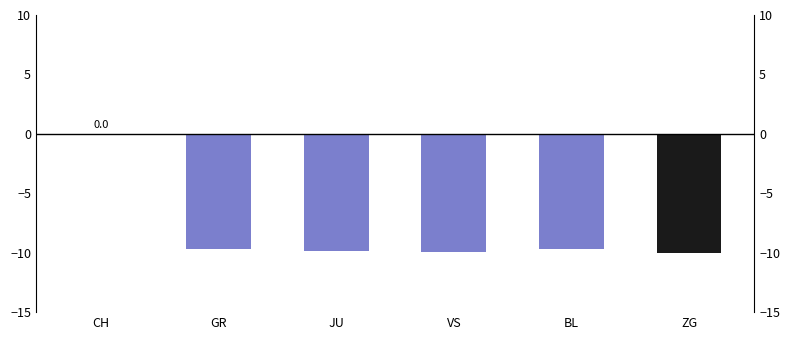

List the labels in order of value, largest first.

CH, BL, GR, JU, VS, ZG